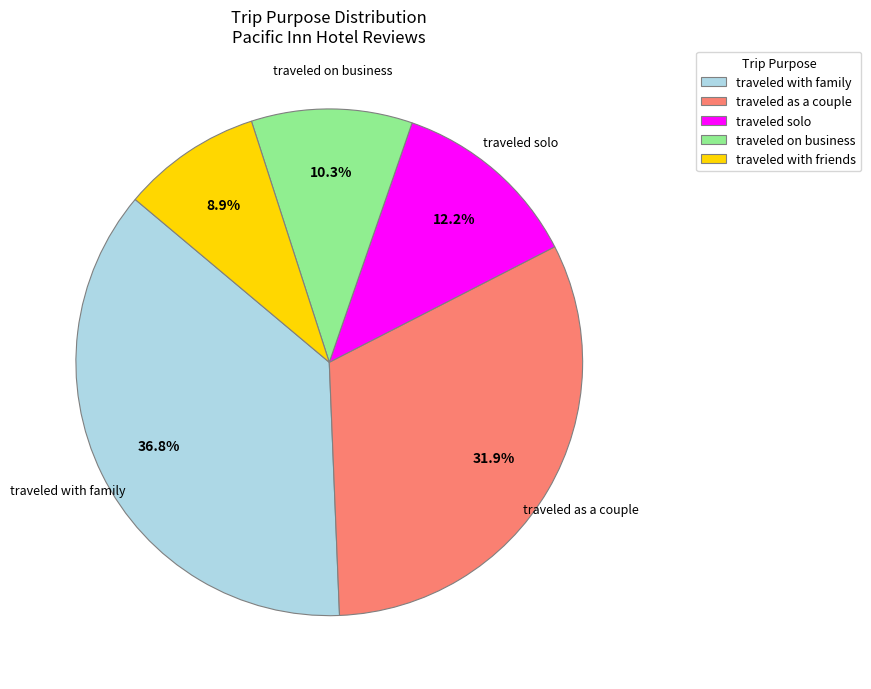

To the nearest percent, what is the combined percentage of traveled with friends and traveled solo?

21%